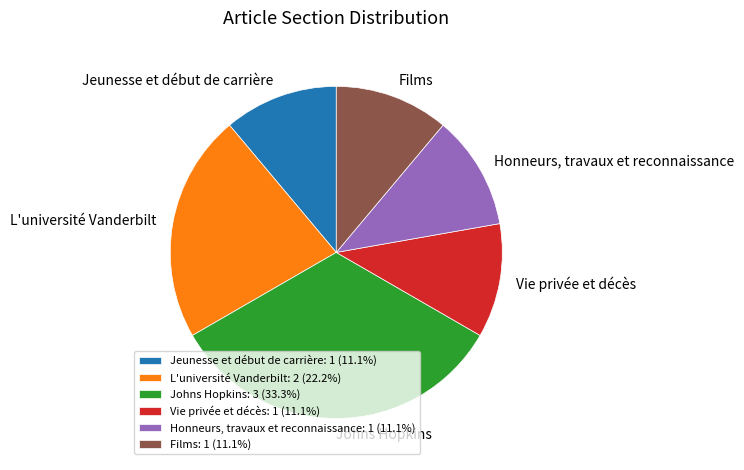

Combined, do Films and Vie privée et décès account for over 50%?

No